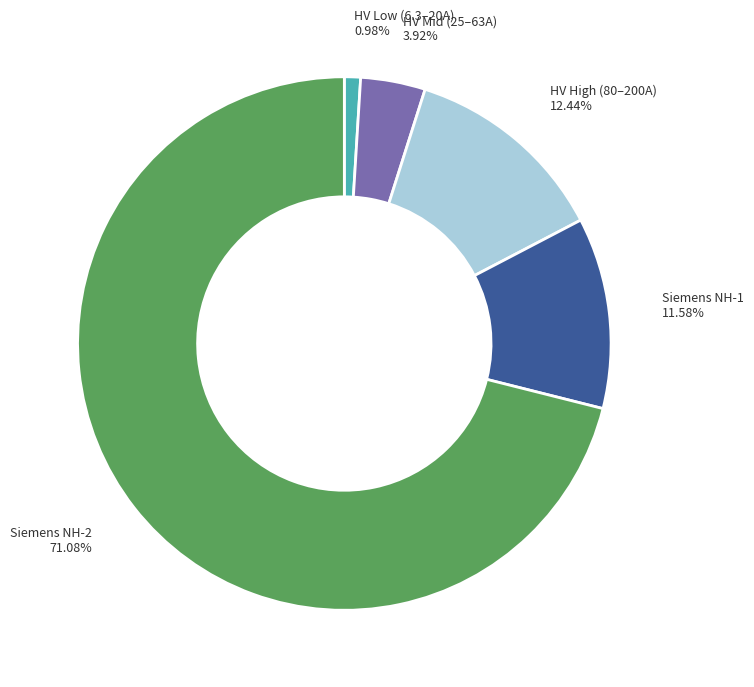

Is there a majority slice in this chart?

Yes